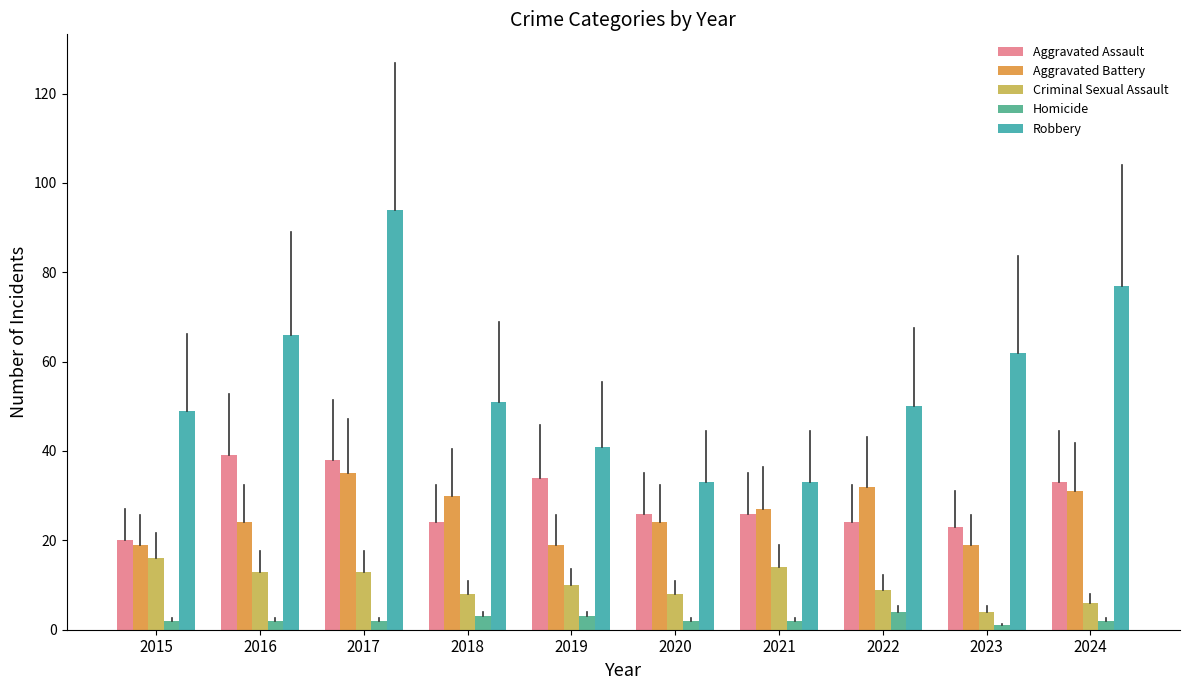

Between 2015 and 2016, which series saw the biggest shift?

Aggravated Assault